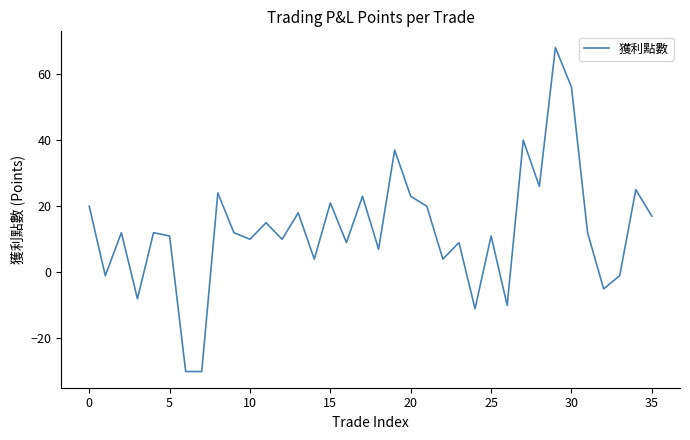

What is the difference between the maximum and minimum values?

98